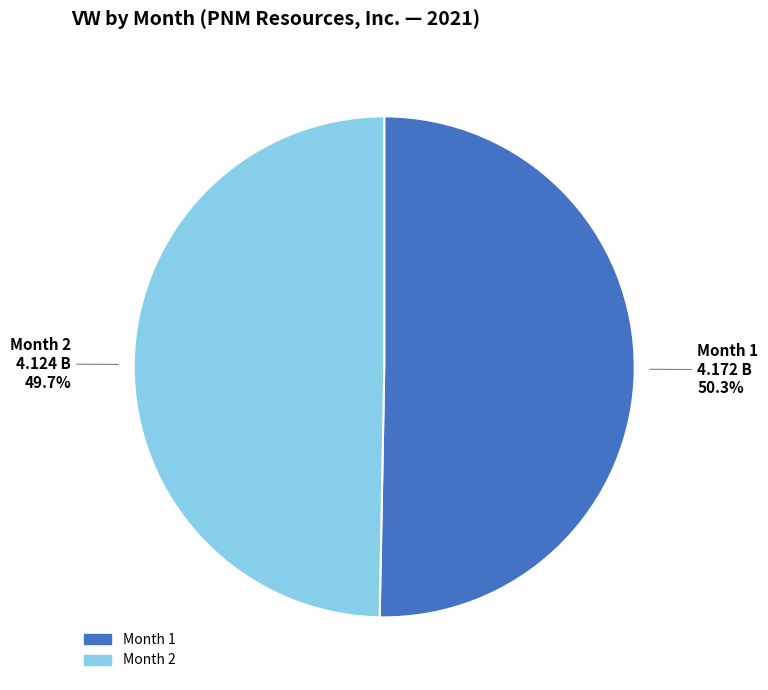

Is there any slice that represents more than half of the pie?

Yes